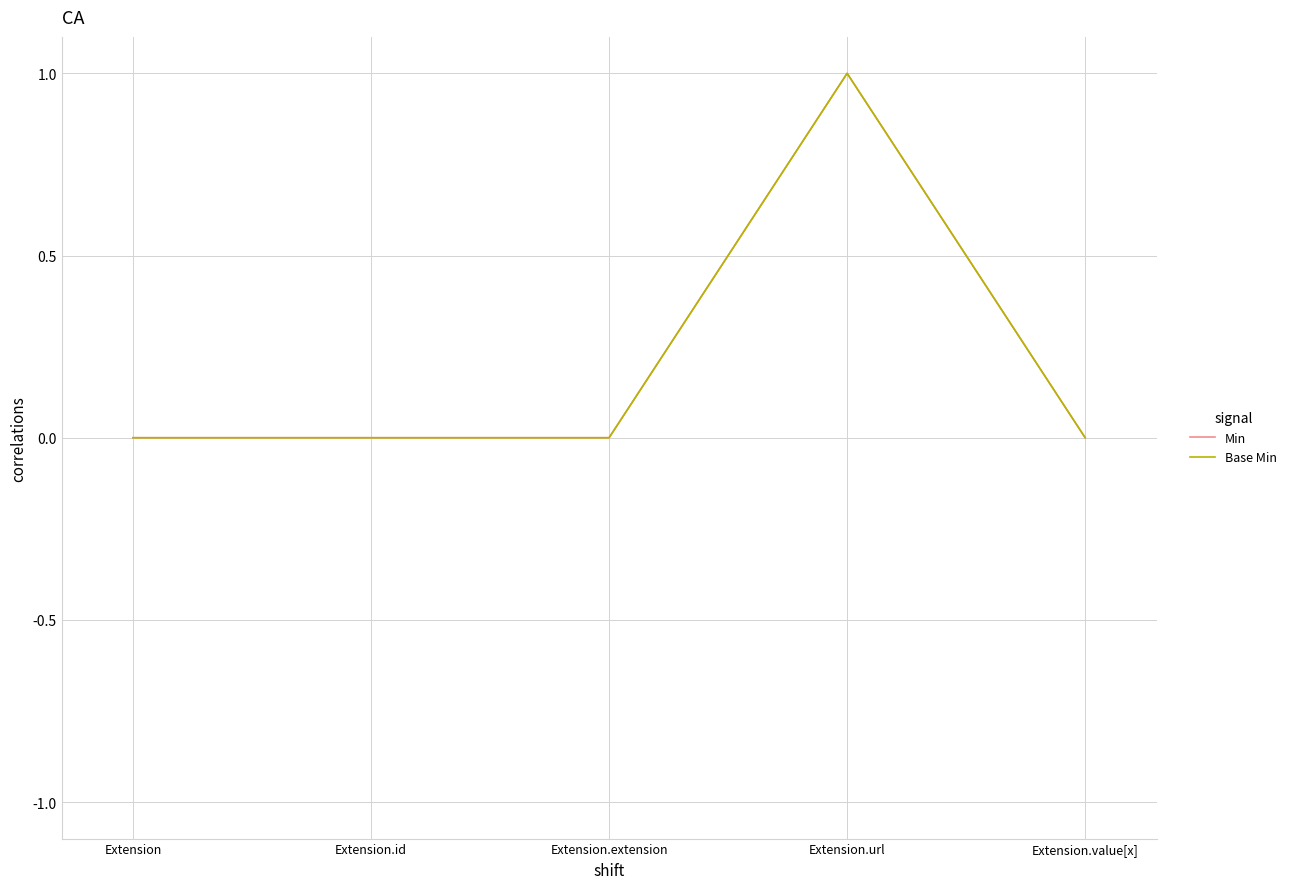

Does the chart have visible grid lines?

Yes